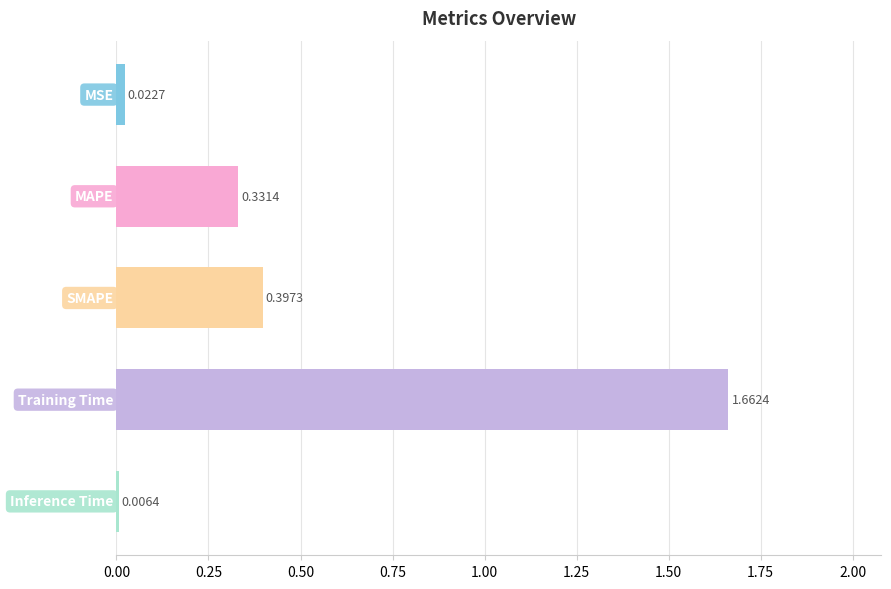

What is the difference between the maximum and second lowest values?

1.6